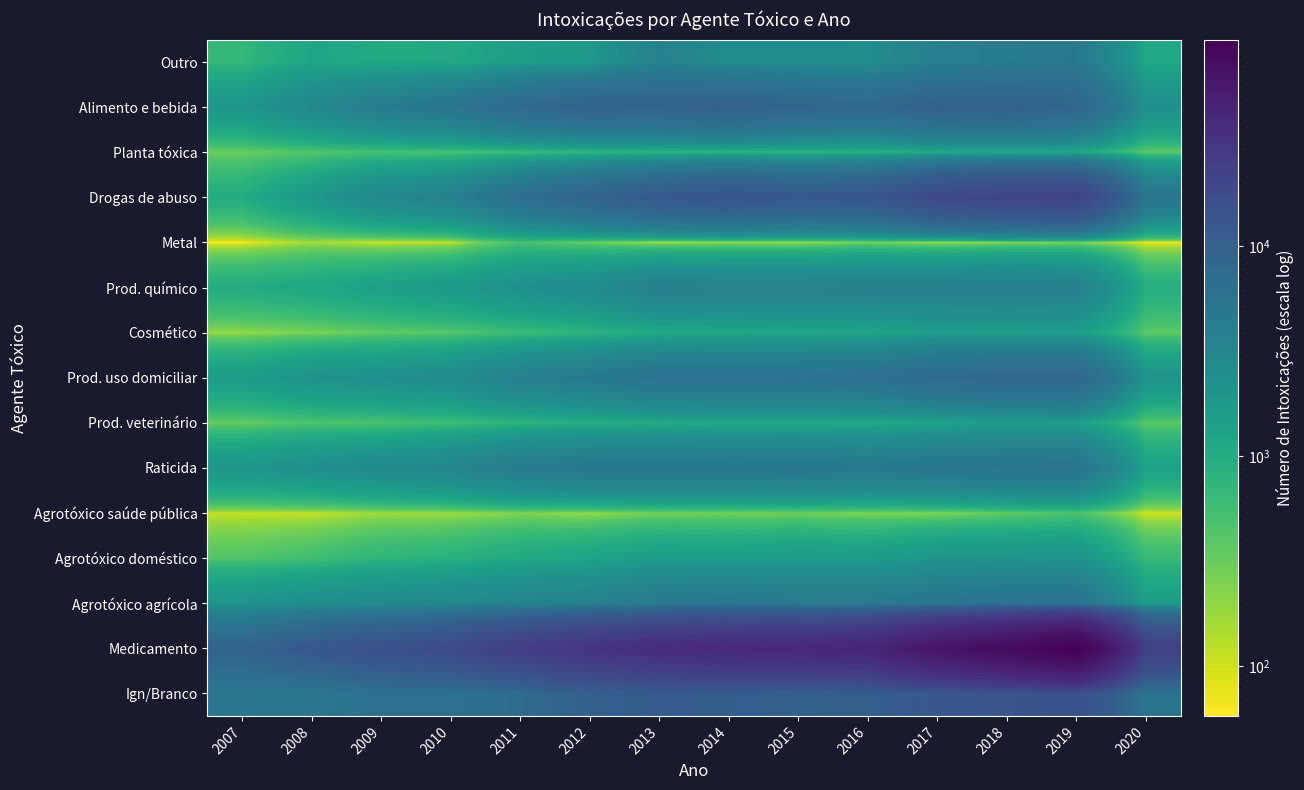

Reading left to right, list all the values displayed in this chart.

Ign/Branco: 2007=5067	2008=4885	2009=6091	2010=5931	2011=7121	2012=9995	2013=11225	2014=10698	2015=9987	2016=10179	2017=12385	2018=13697	2019=15305	2020=5407
Medicamento: 2007=9048	2008=12275	2009=15309	2010=17930	2011=25154	2012=31425	2013=36954	2014=40544	2015=40890	2016=44180	2017=62537	2018=77240	2019=96193	2020=23794
Agrotóxico agrícola: 2007=2089	2008=2493	2009=2738	2010=2963	2011=3433	2012=3673	2013=4664	2014=4852	2015=4510	2016=4510	2017=5316	2018=5791	2019=5700	2020=1580
Agrotóxico doméstico: 2007=436	2008=556	2009=765	2010=855	2011=1100	2012=1286	2013=1583	2014=1563	2015=1624	2016=1607	2017=1974	2018=2030	2019=2130	2020=646
Agrotóxico saúde pública: 2007=109	2008=105	2009=163	2010=164	2011=232	2012=184	2013=273	2014=256	2015=280	2016=233	2017=225	2018=340	2019=450	2020=93
Raticida: 2007=1984	2008=2417	2009=2839	2010=3349	2011=4457	2012=5024	2013=5084	2014=5072	2015=5192	2016=4775	2017=5291	2018=5582	2019=5618	2020=1417
Prod. veterinário: 2007=327	2008=445	2009=472	2010=570	2011=764	2012=906	2013=979	2014=1158	2015=1144	2016=1126	2017=1310	2018=1492	2019=1476	2020=373
Prod. uso domiciliar: 2007=1623	2008=2174	2009=2370	2010=2703	2011=3876	2012=4665	2013=5898	2014=5902	2015=5887	2016=6236	2017=7478	2018=8179	2019=8369	2020=2072
Cosmético: 2007=191	2008=244	2009=346	2010=404	2011=580	2012=776	2013=1028	2014=1121	2015=1147	2016=1170	2017=1538	2018=1463	2019=1531	2020=366
Prod. químico: 2007=998	2008=1193	2009=1461	2010=1771	2011=2319	2012=2794	2013=3906	2014=3706	2015=3724	2016=3852	2017=3850	2018=4021	2019=3835	2020=961
Metal: 2007=58	2008=156	2009=94	2010=103	2011=489	2012=305	2013=145	2014=167	2015=158	2016=256	2017=160	2018=202	2019=245	2020=60
Drogas de abuso: 2007=1013	2008=1838	2009=3061	2010=3799	2011=6432	2012=9220	2013=12053	2014=13630	2015=12300	2016=13004	2017=18673	2018=21362	2019=22069	2020=5410
Planta tóxica: 2007=312	2008=411	2009=499	2010=466	2011=583	2012=638	2013=701	2014=725	2015=670	2016=797	2017=1003	2018=1040	2019=1094	2020=353
Alimento e bebida: 2007=1966	2008=3029	2009=4395	2010=5370	2011=7592	2012=9379	2013=9252	2014=9893	2015=8865	2016=7947	2017=9743	2018=9988	2019=8573	2020=2420
Outro: 2007=695	2008=1217	2009=1060	2010=1092	2011=1507	2012=1753	2013=3707	2014=2581	2015=2613	2016=2564	2017=3904	2018=4232	2019=4769	2020=1130